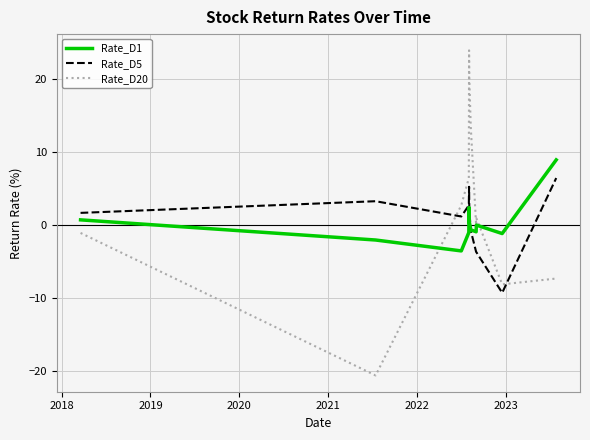

How many data points in Rate_D5 are less than 1?

5